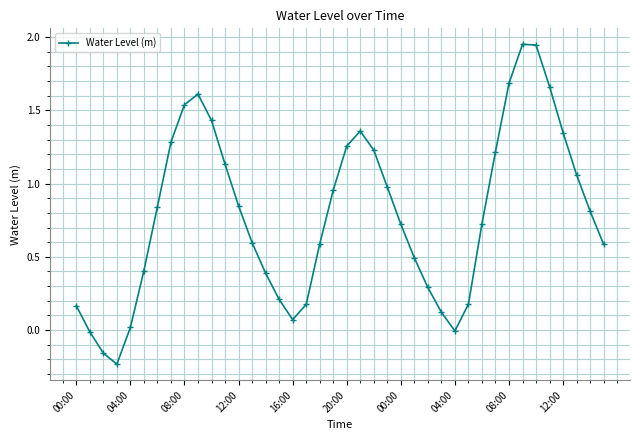

How many points are lower than both their immediate neighbors (excluding endpoints)?

3